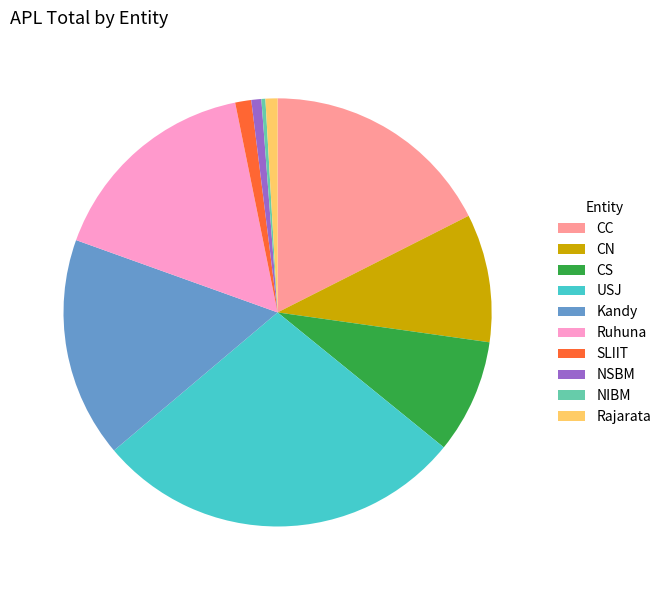

Is there any slice that represents more than half of the pie?

No